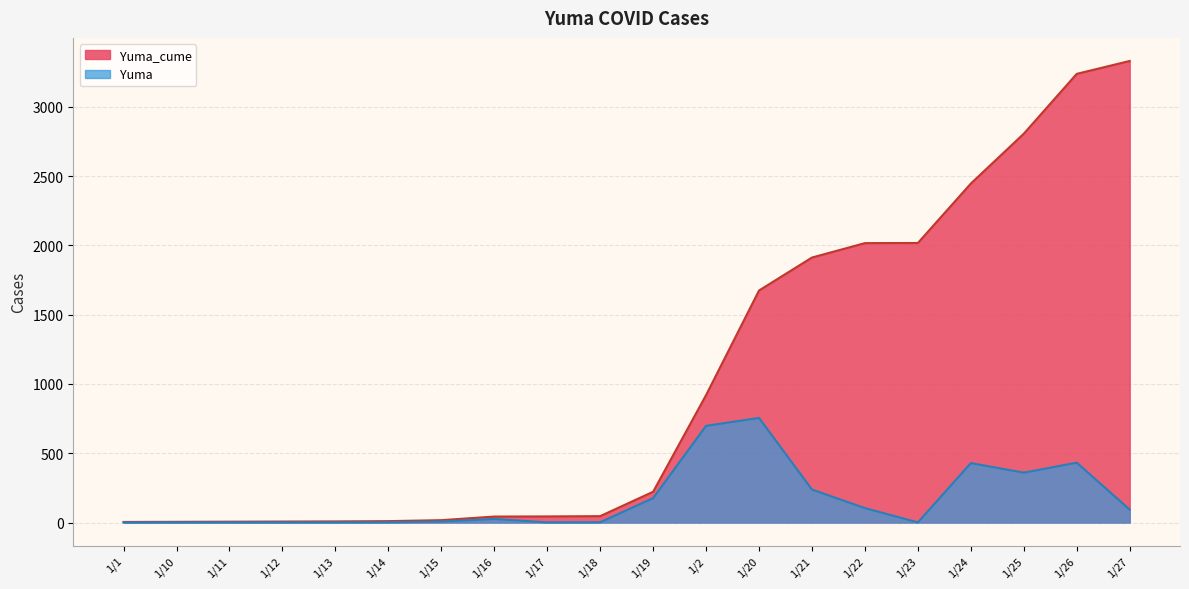

Does the chart display data point markers on the line(s)?

No